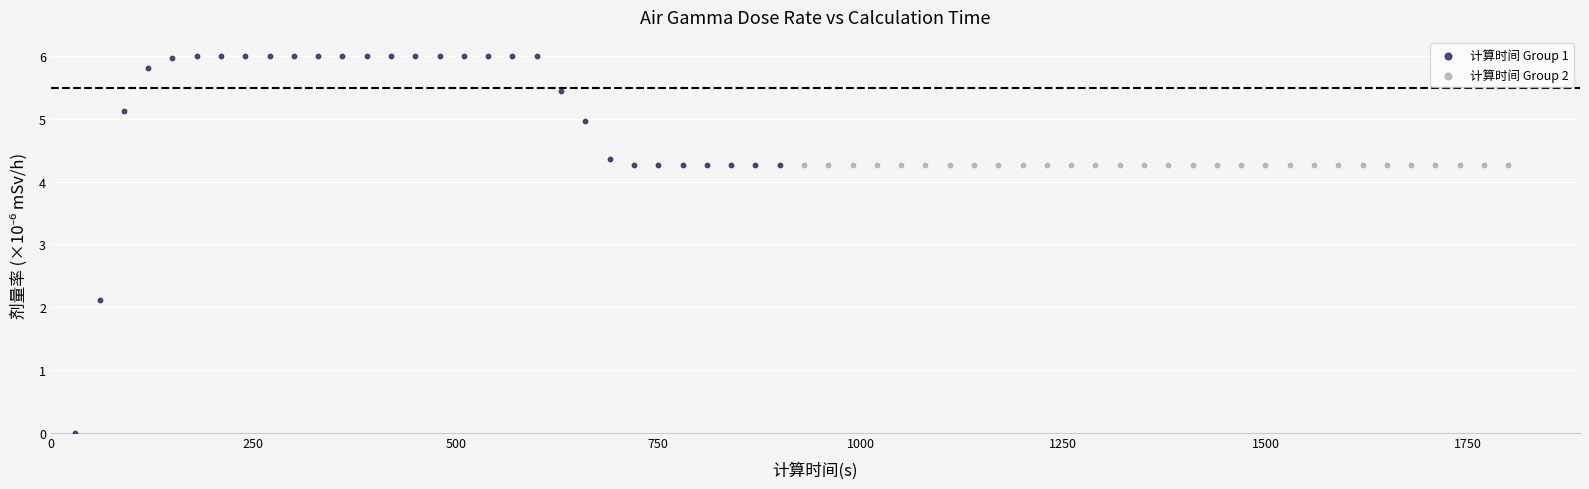

Which series reaches the maximum Y coordinate?

计算时间 Group 1